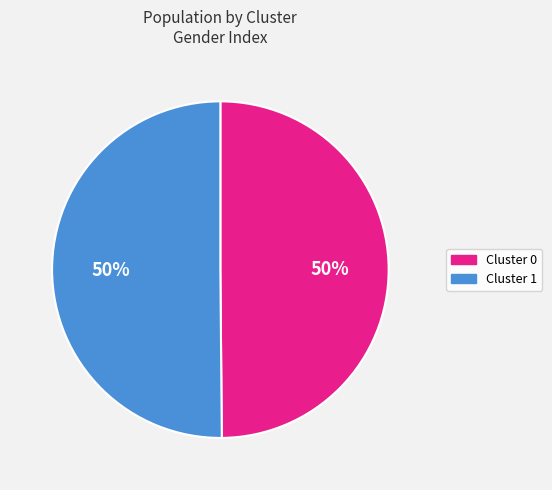

How many segments does this pie chart have?

2